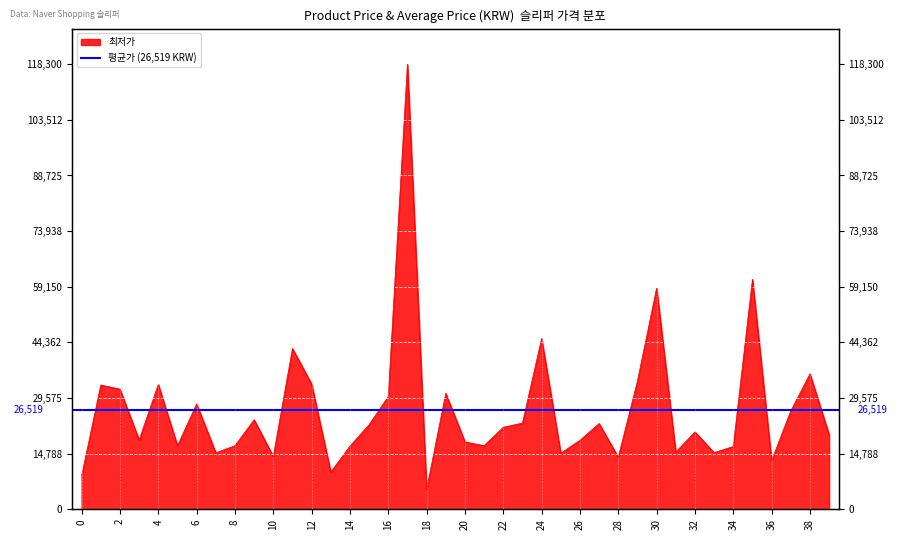

Reading left to right, transcribe all the data shown in this chart.

8900	33020	31920	18420	33180	16880	28000	15000	16900	23790	14040	42720	33300	9900	16790	22490	29980	118300	5290	30820	17900	16900	21800	22900	45390	14900	18340	22800	13840	34090	58750	15190	20560	15050	16690	61120	12940	26140	35990	19840